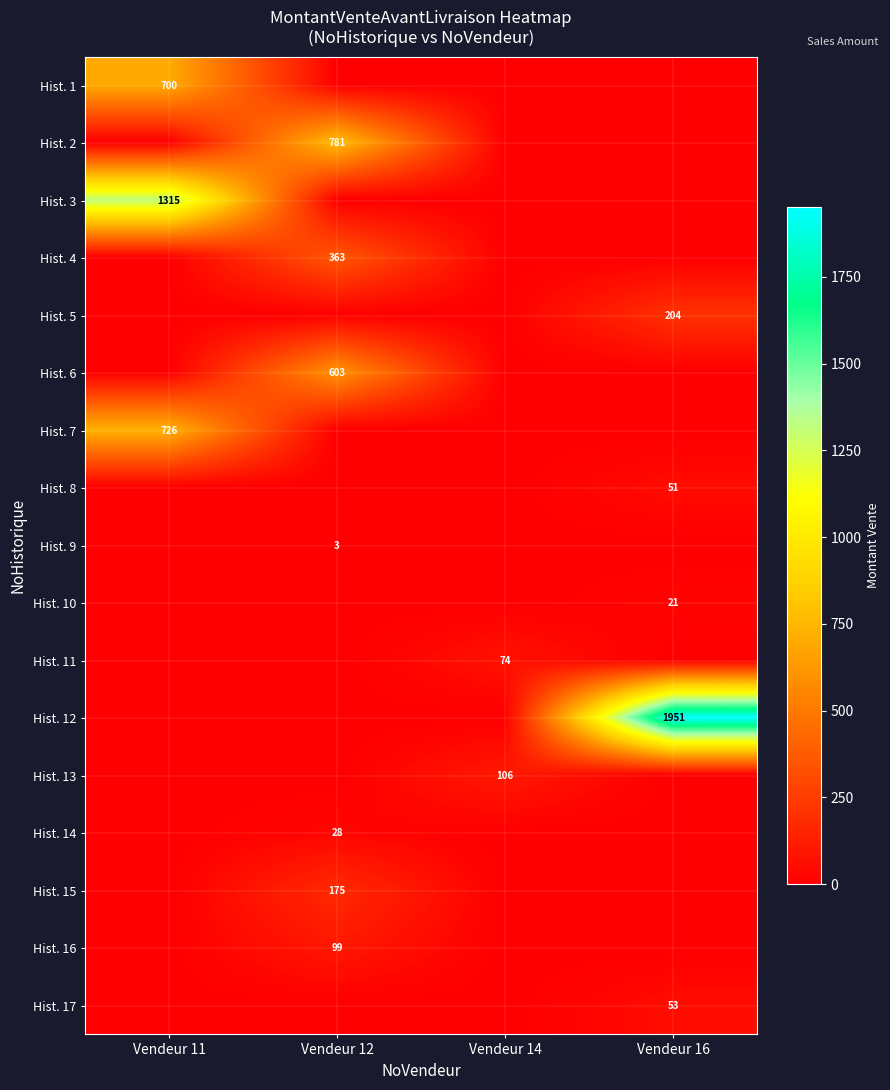

True or false: Hist. 16 has a value of 99 at Vendeur 12.

True